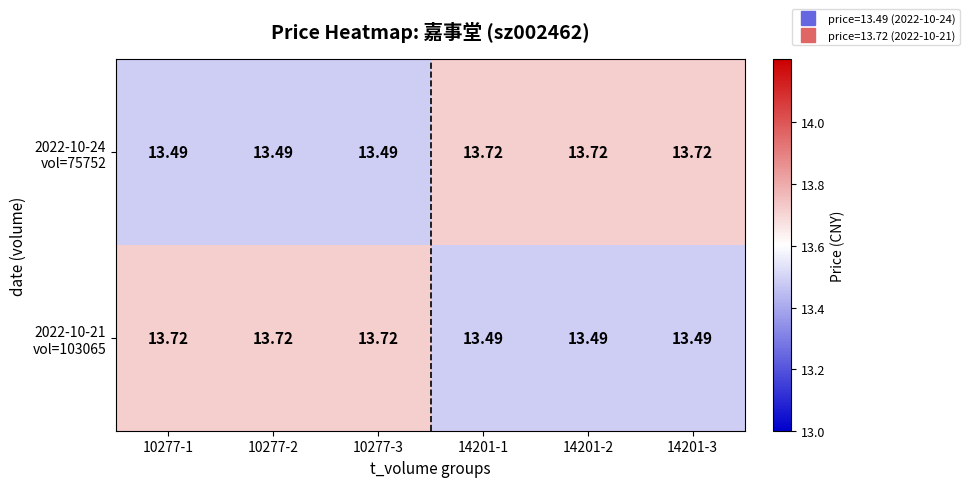

How many data points does each series have?

6